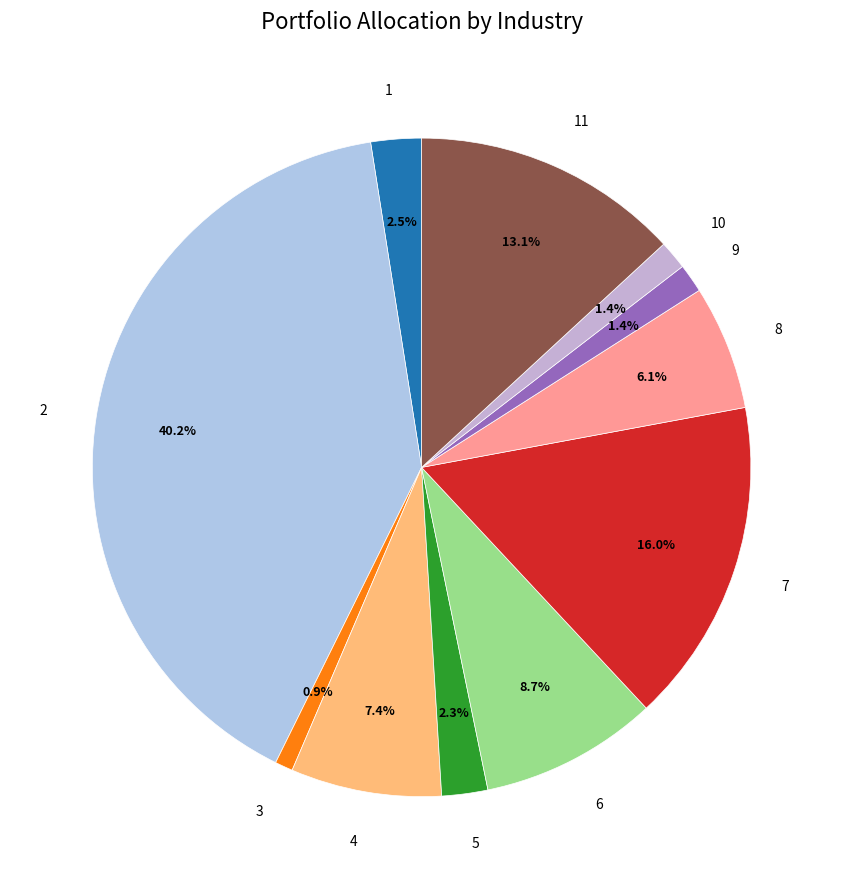

How many slices are in this pie chart?

11